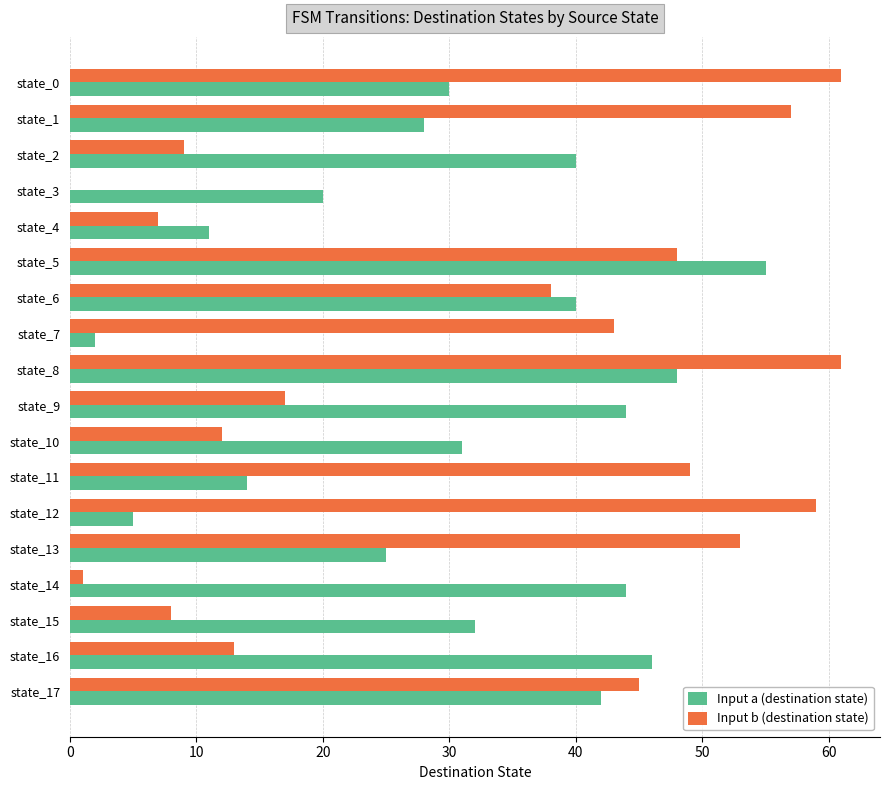

How many distinct data groups are displayed?

2